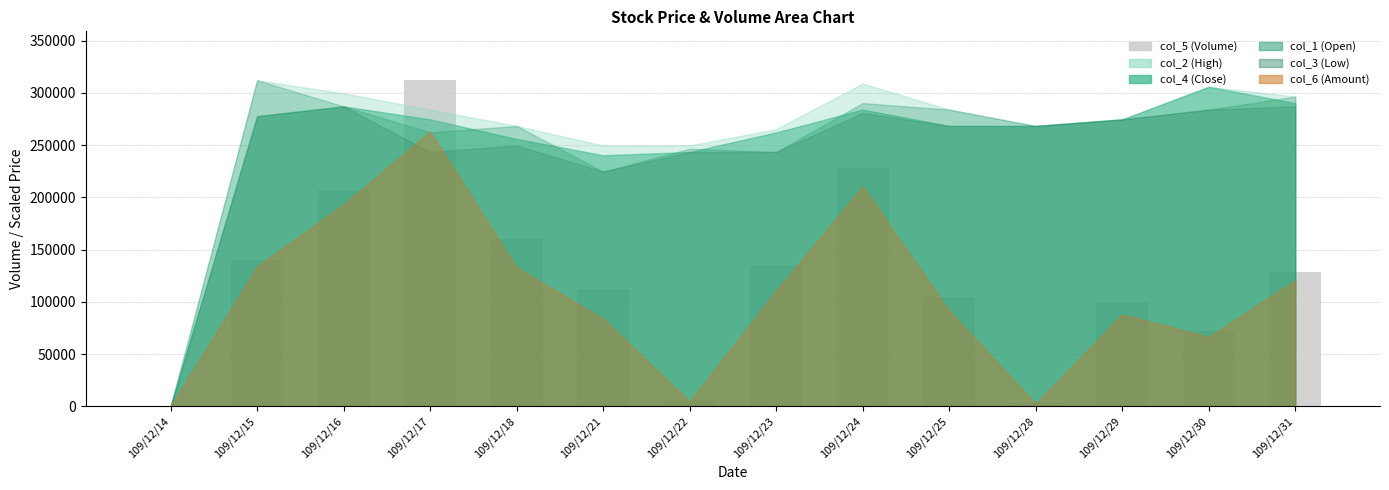

What is the approximate value at 109/12/23, to the nearest 100?

134000